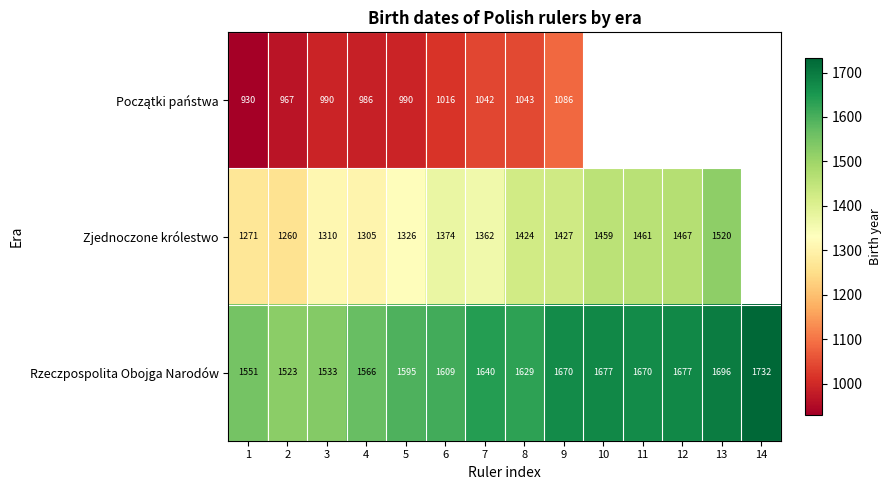

At how many categories does at least one series exceed 1165?

14